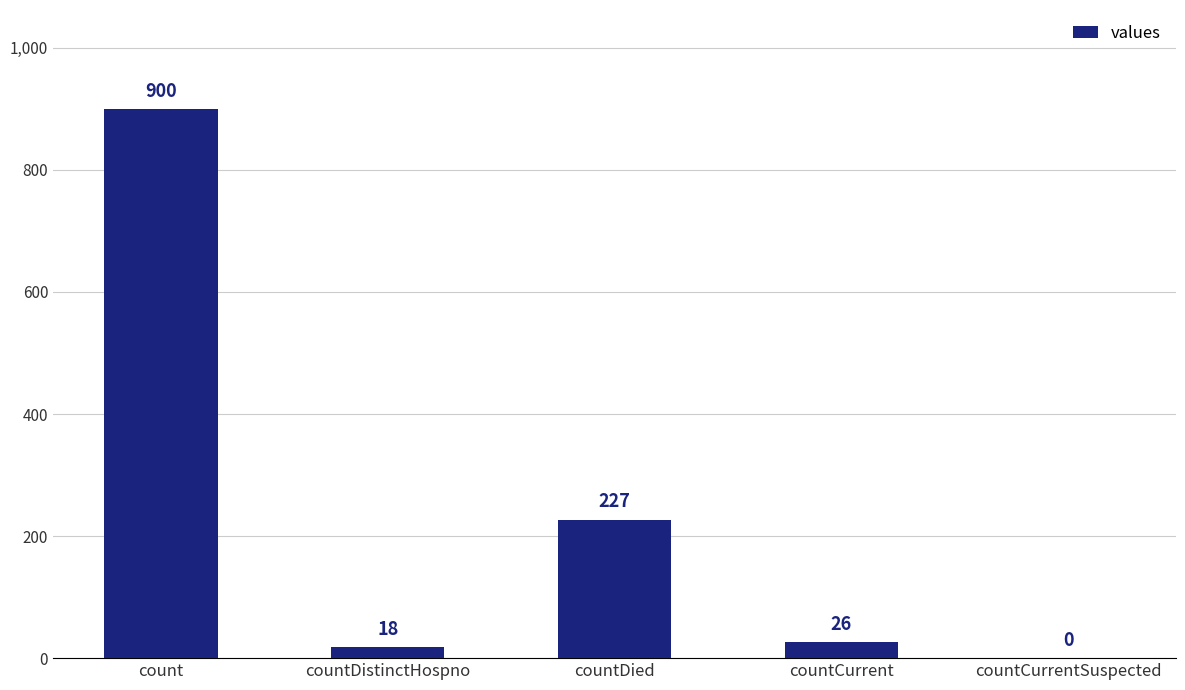

Where is the data nearest to the value 450?

countDied